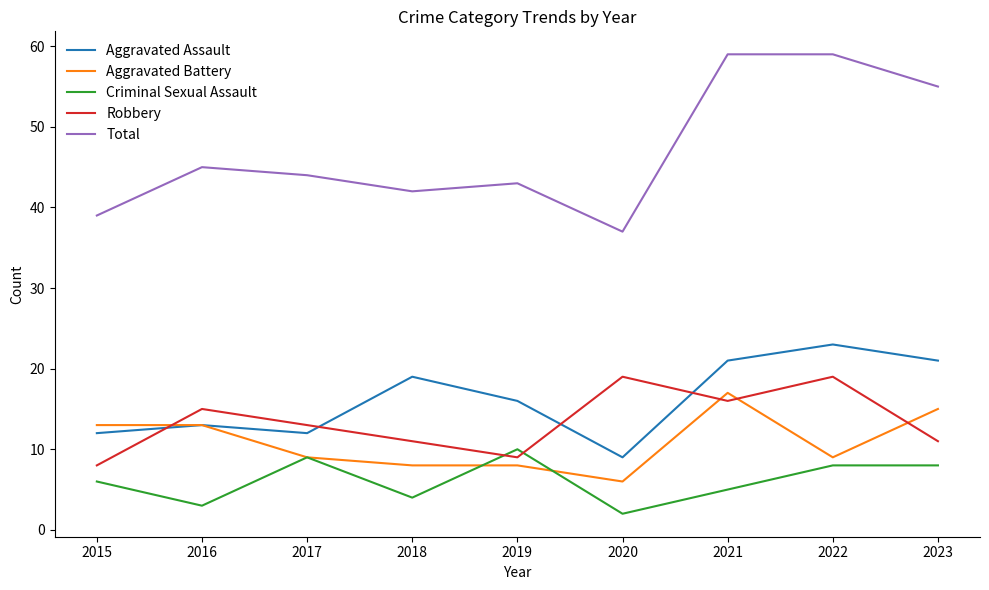

What is the greatest value displayed?

59